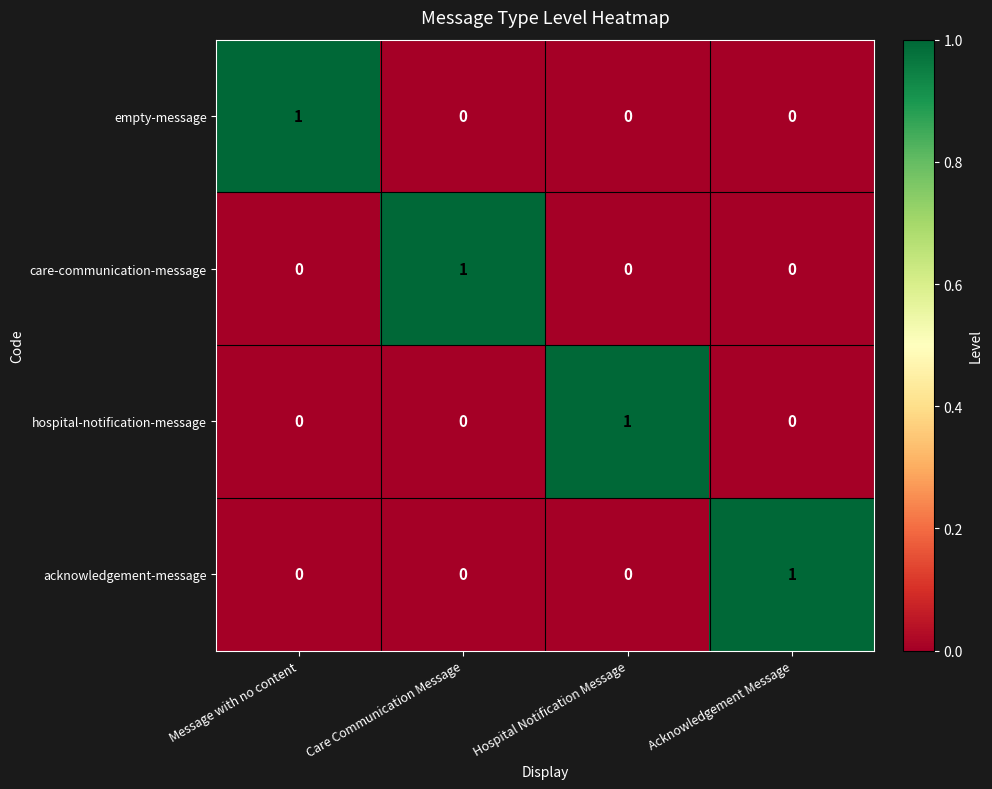

True or false: acknowledgement-message has a value of 2 at Acknowledgement Message.

False